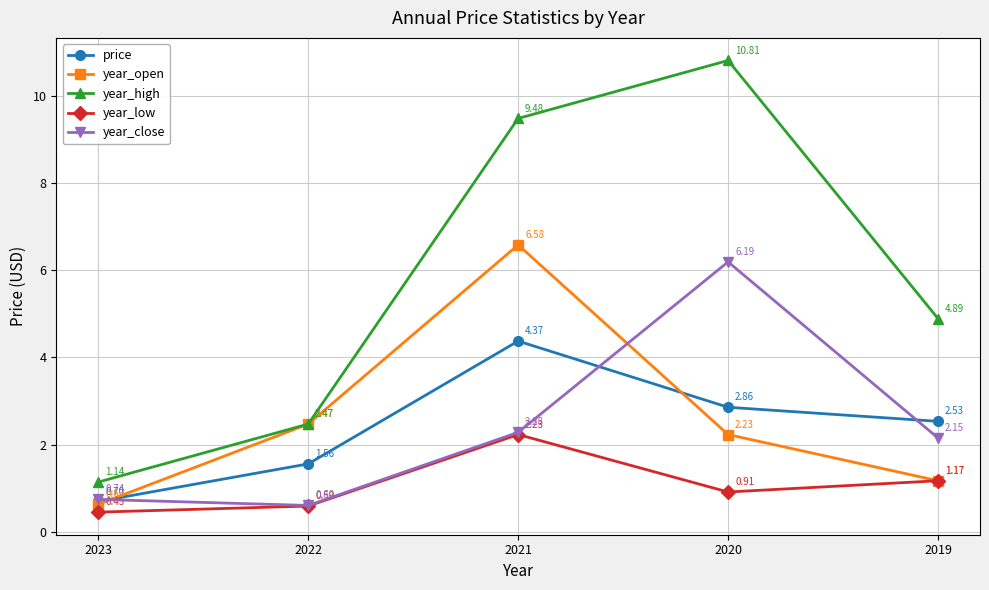

What is the difference between the highest and lowest values at 2022?

1.9